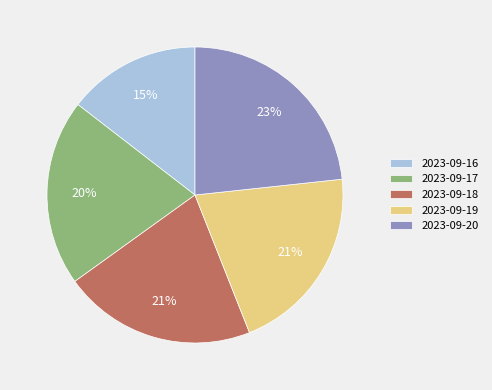

True or false: 2023-09-16 accounts for 6% of the total.

False